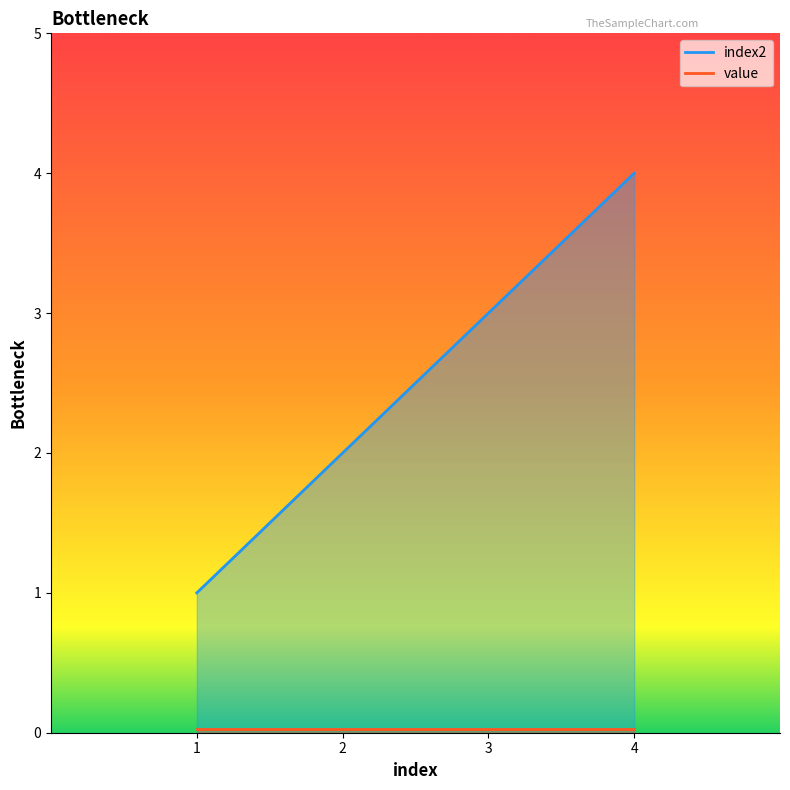

What is the difference between the second highest and minimum values?

2